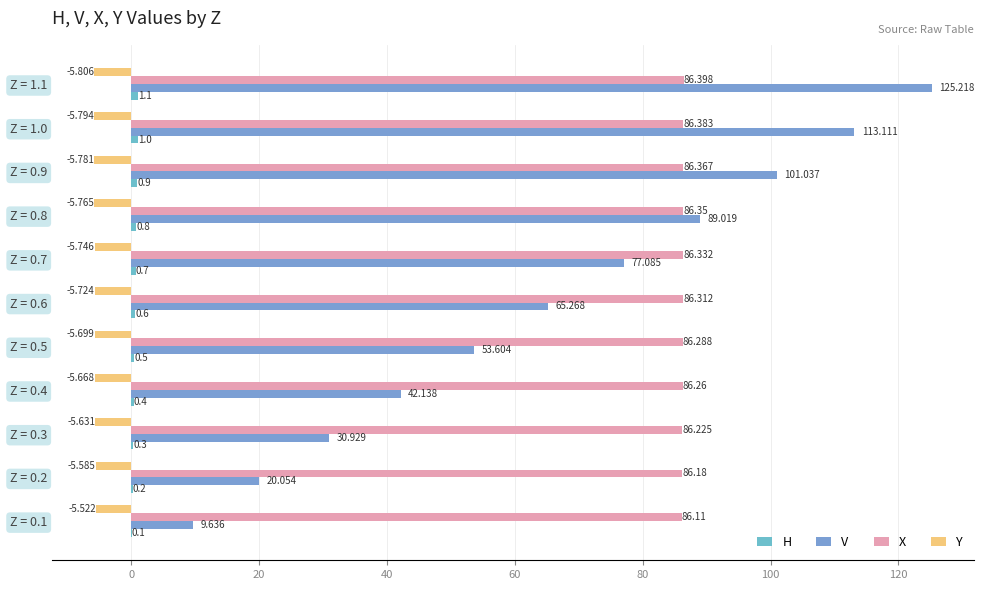

Count the number of data series in this chart.

4